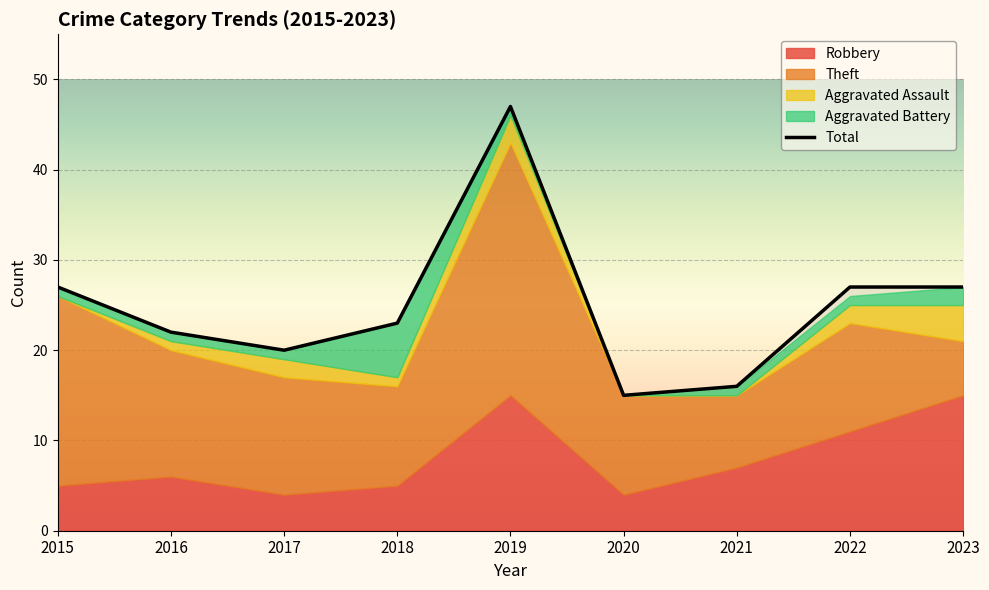

Reading left to right, what are all the values shown in this chart?

27	22	20	23	47	15	16	27	27